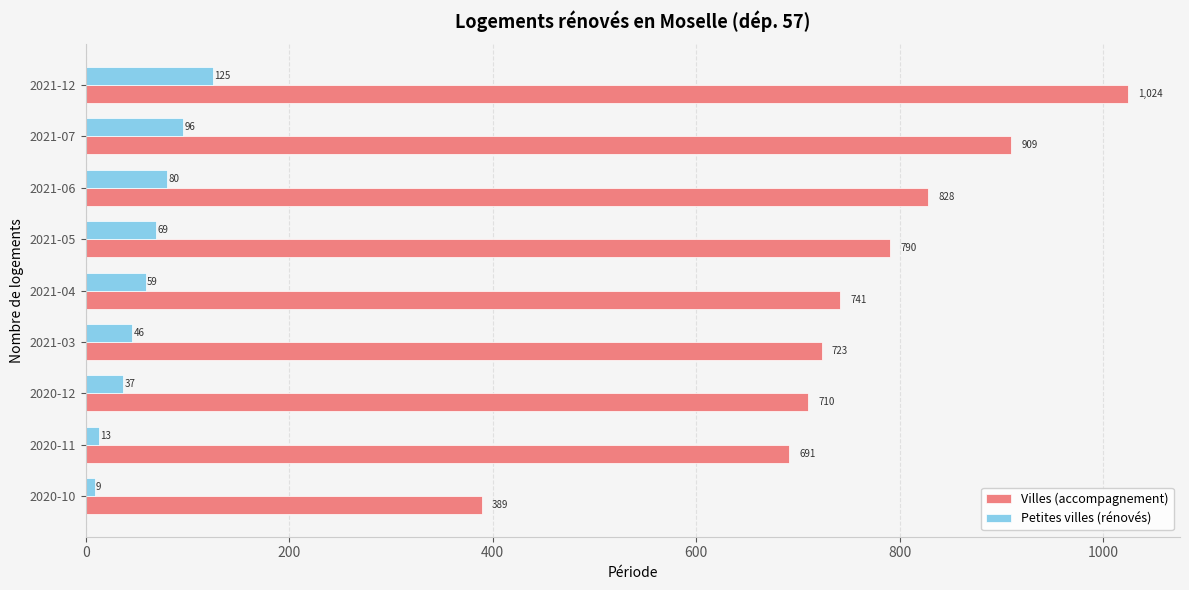

Read the Petites villes (rénovés) value at 2020-12, to the nearest 5.

35